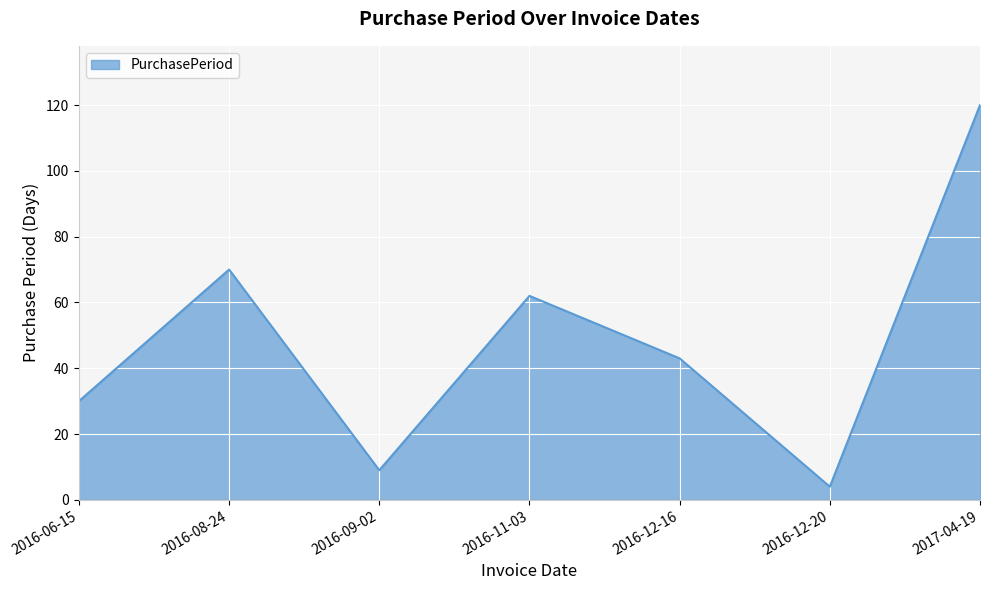

Reading left to right, what are all the values shown in this chart?

30	70	9	62	43	4	120